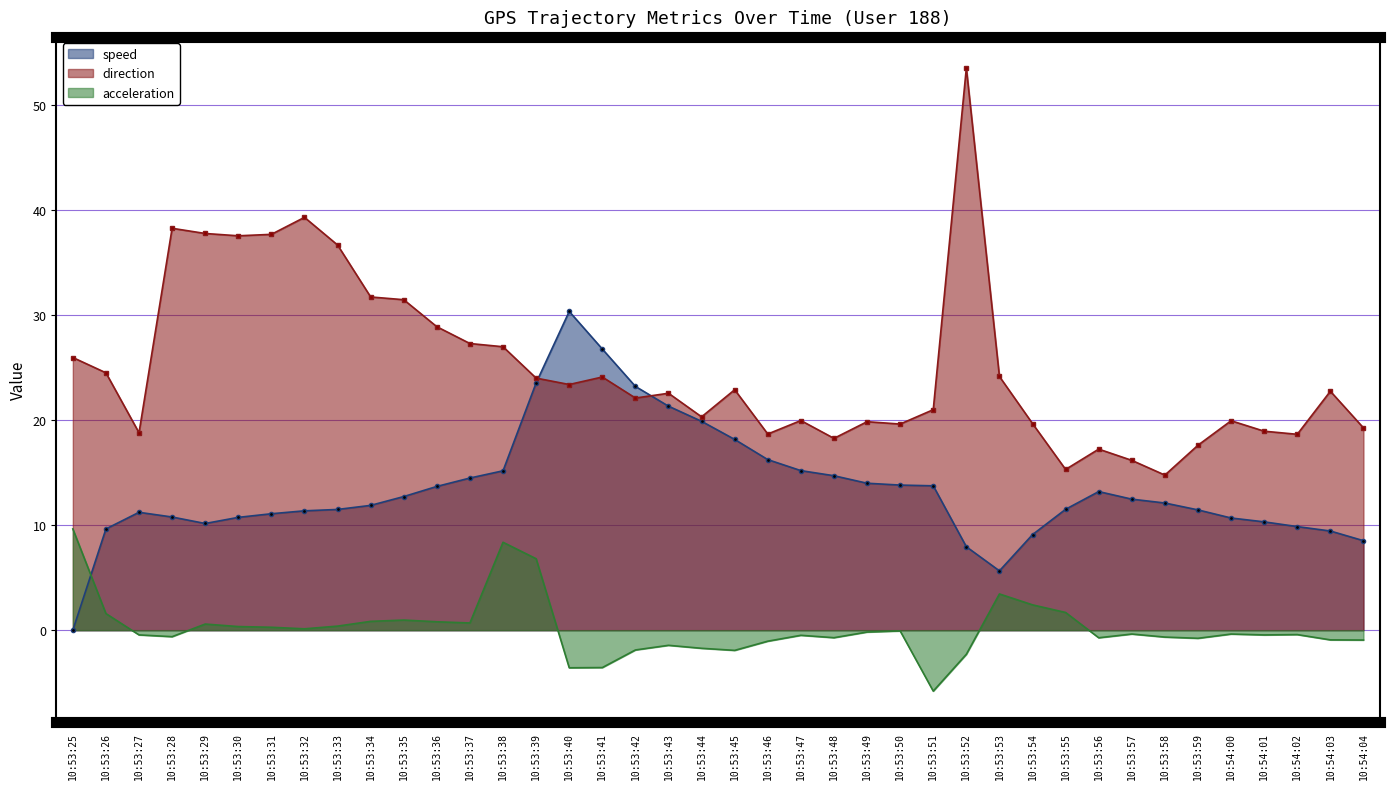

List the series in order of their overall mean, highest first.

direction, speed, acceleration